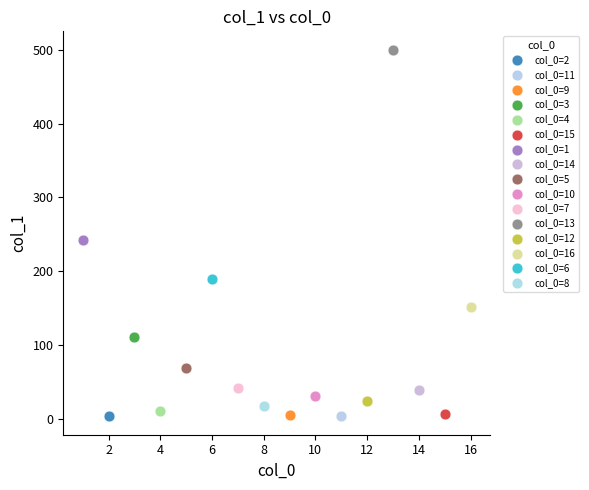

What are all the series names shown in the legend?

col_0=2, col_0=11, col_0=9, col_0=3, col_0=4, col_0=15, col_0=1, col_0=14, col_0=5, col_0=10, col_0=7, col_0=13, col_0=12, col_0=16, col_0=6, col_0=8